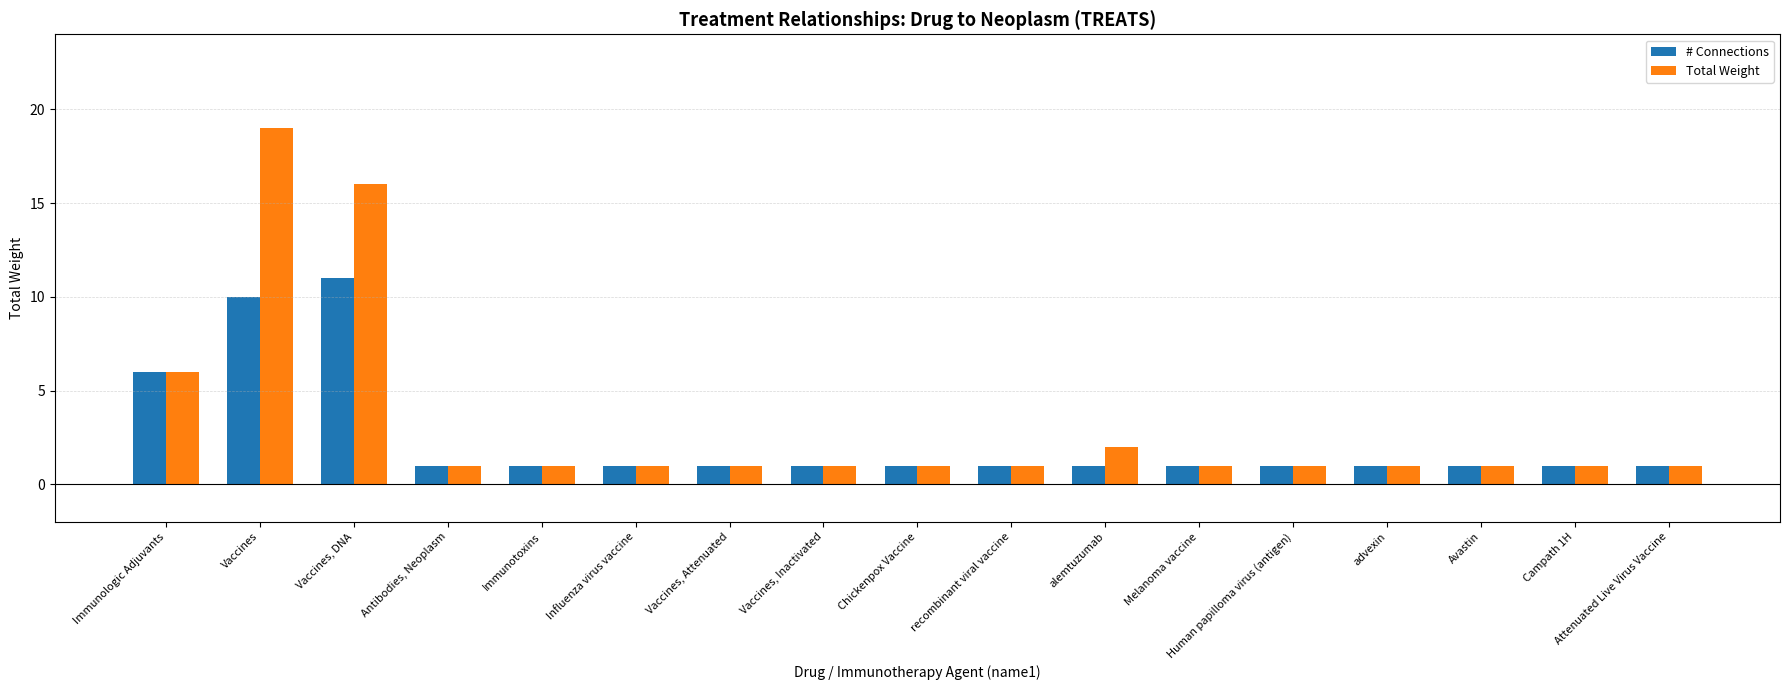

What is the label of the 7th bar from the right?

alemtuzumab